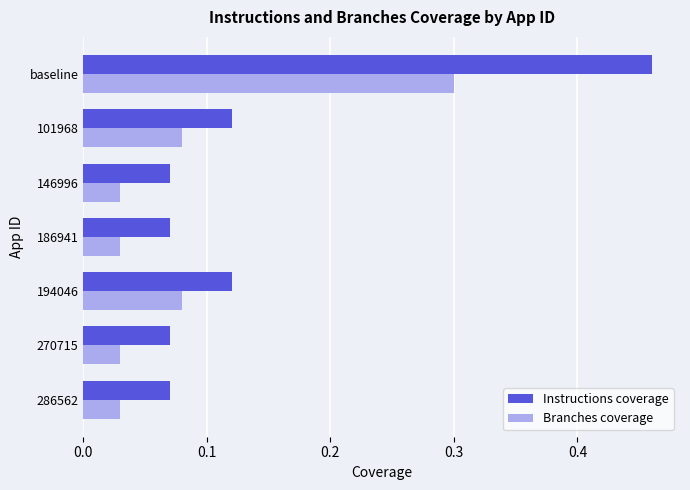

Which series has the largest range (max minus min)?

Instructions coverage